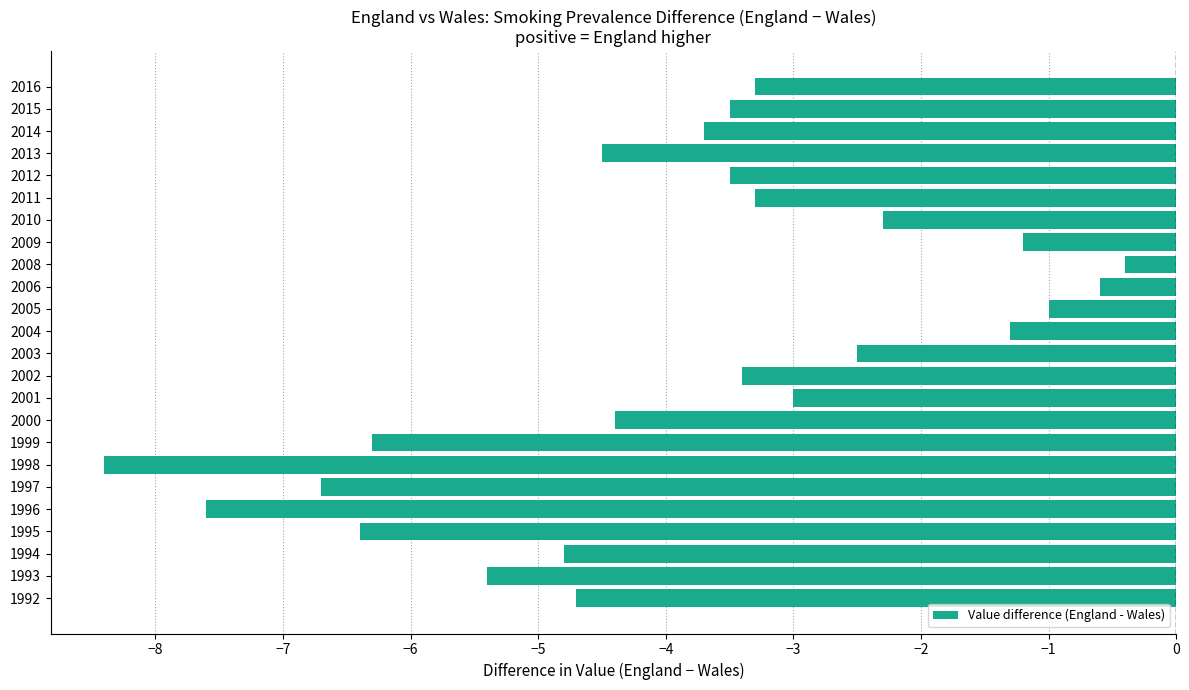

Where is the data nearest to the value -4?

2014